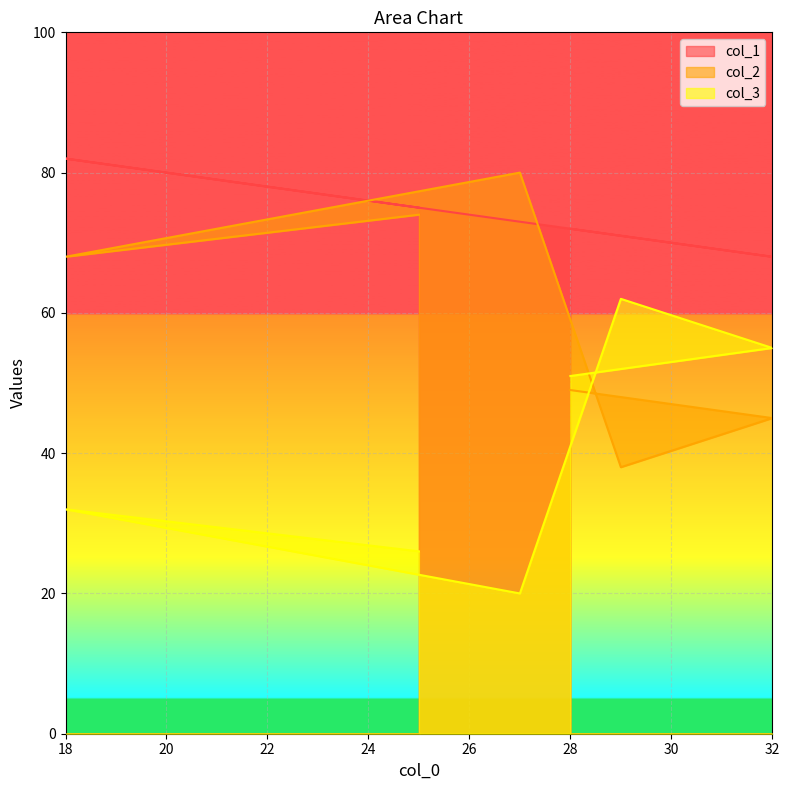

Rank the categories by col_1 value from highest to lowest.

18, 25, 27, 28, 29, 32